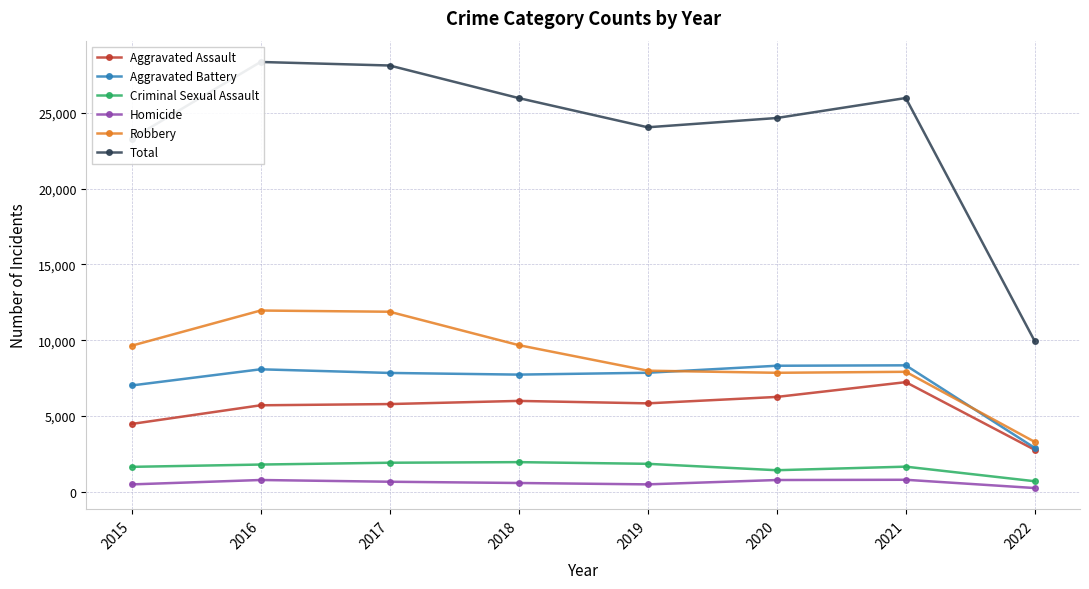

Which category has the highest value in the Criminal Sexual Assault series?

2018